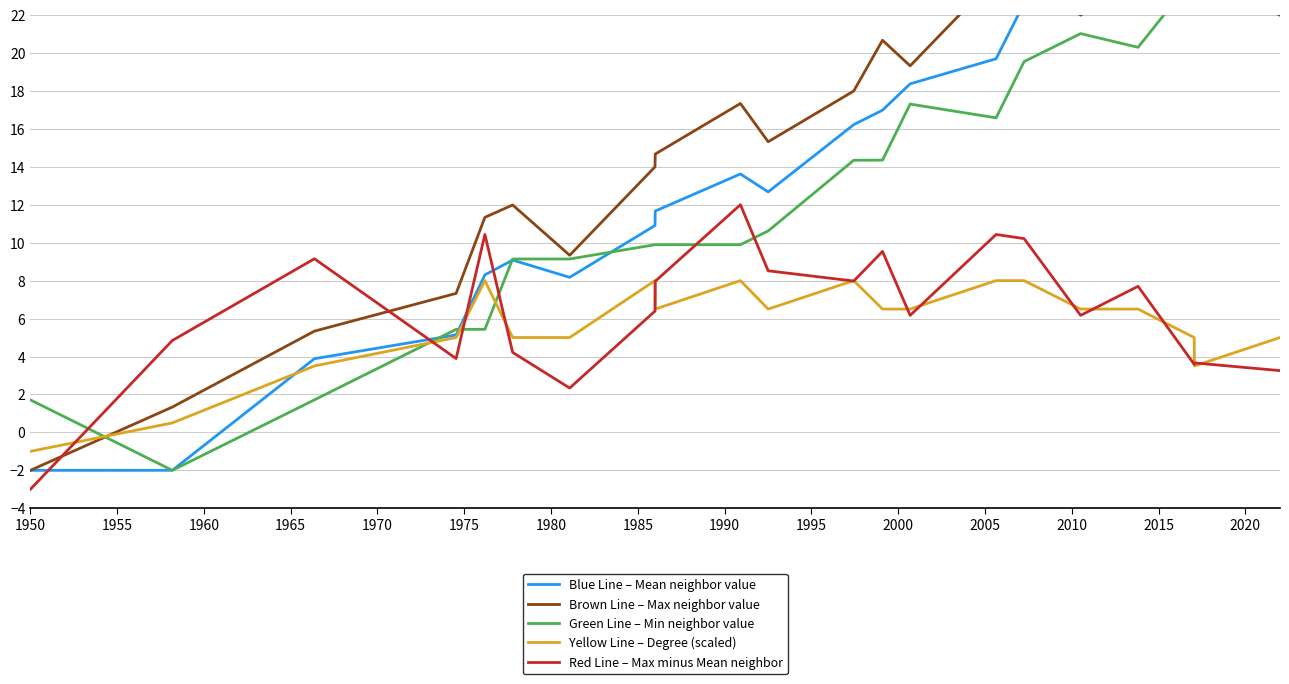

Does the chart display data point markers on the line(s)?

No